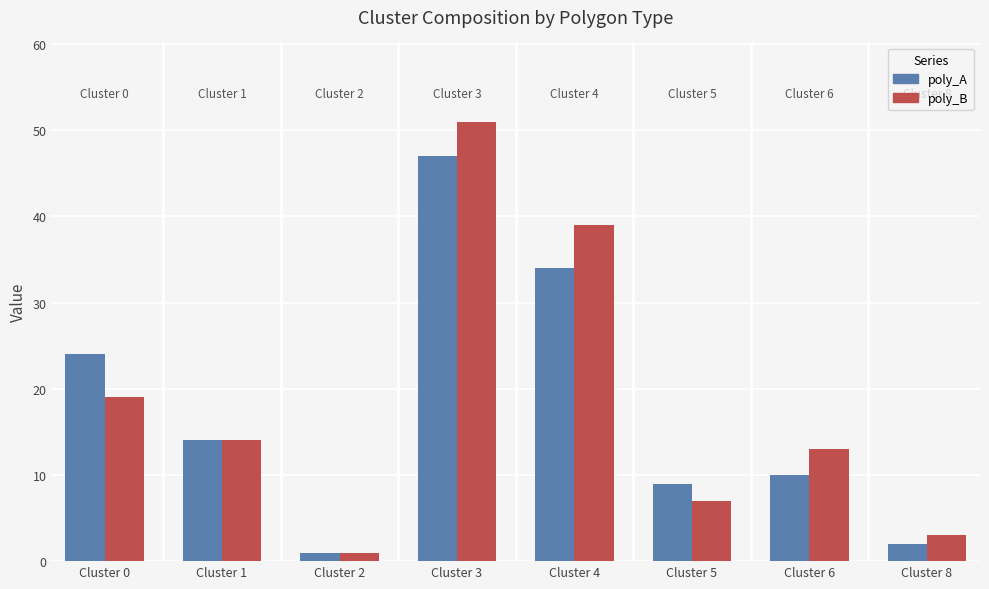

What is the value of the poly_B bar at the 3rd from the left?

1